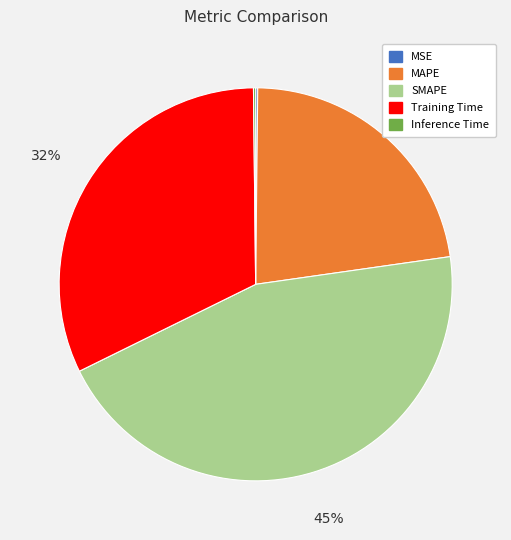

To the nearest percent, what is the difference between the largest and smallest slice percentages?

45%